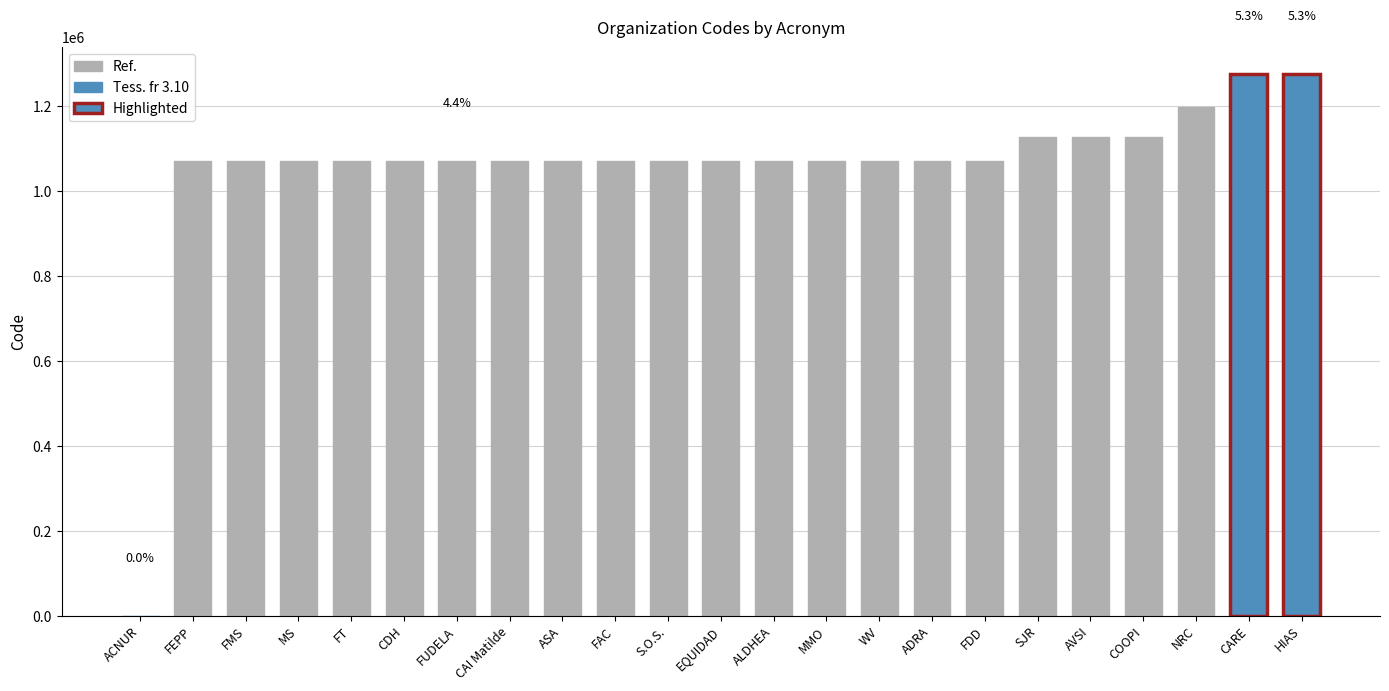

What is the sum of all values?

24243801